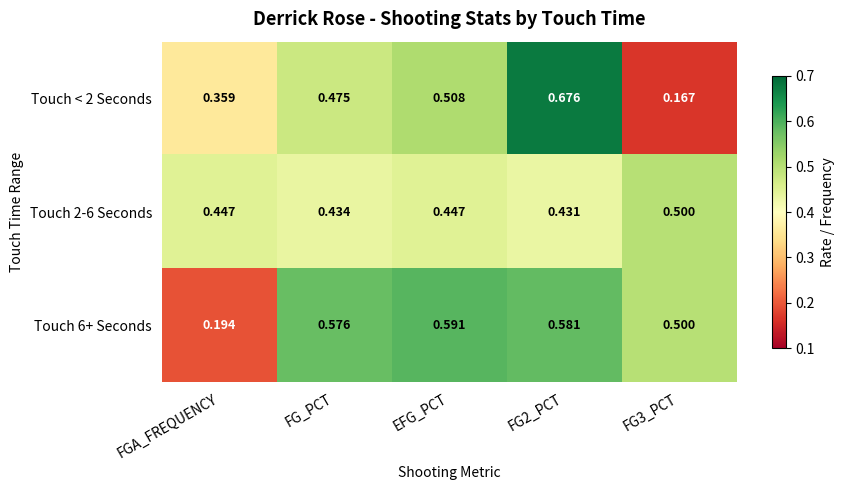

What is the maximum value shown in the chart?

0.7